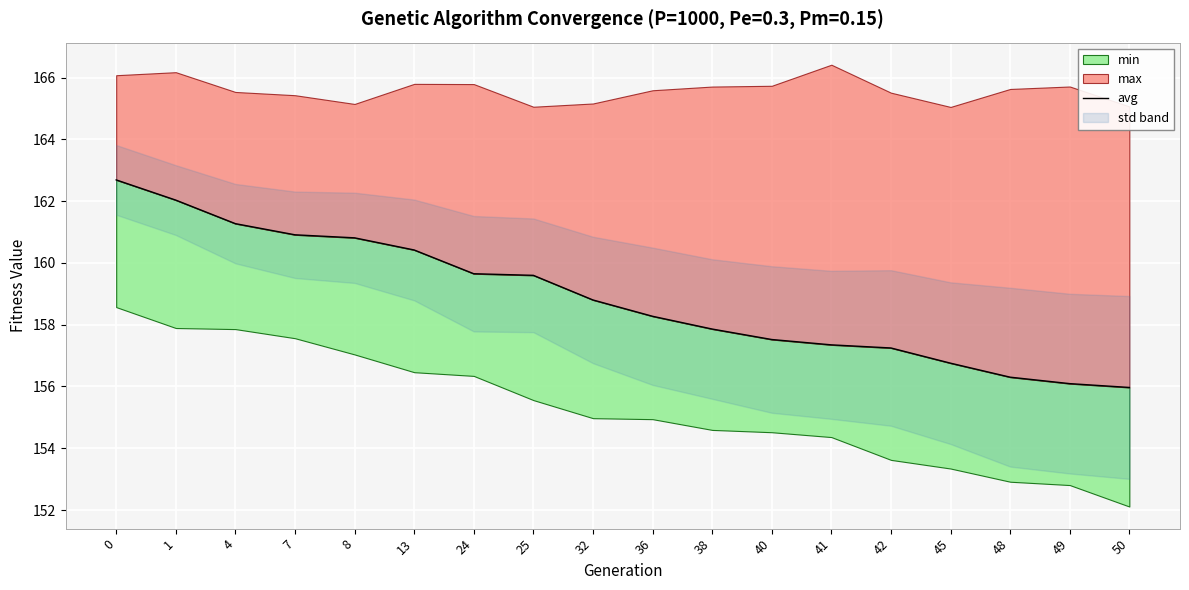

What is the ratio of the value at 40 to the value at 42?

1.0